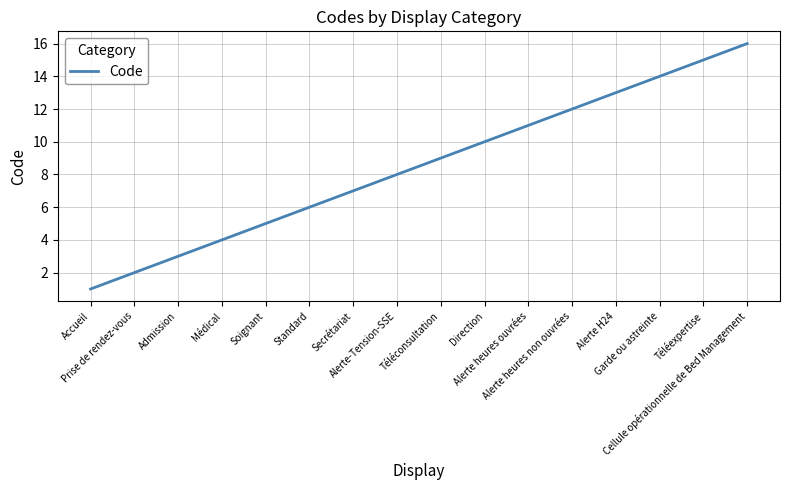

What is the difference between the maximum and second lowest values?

14